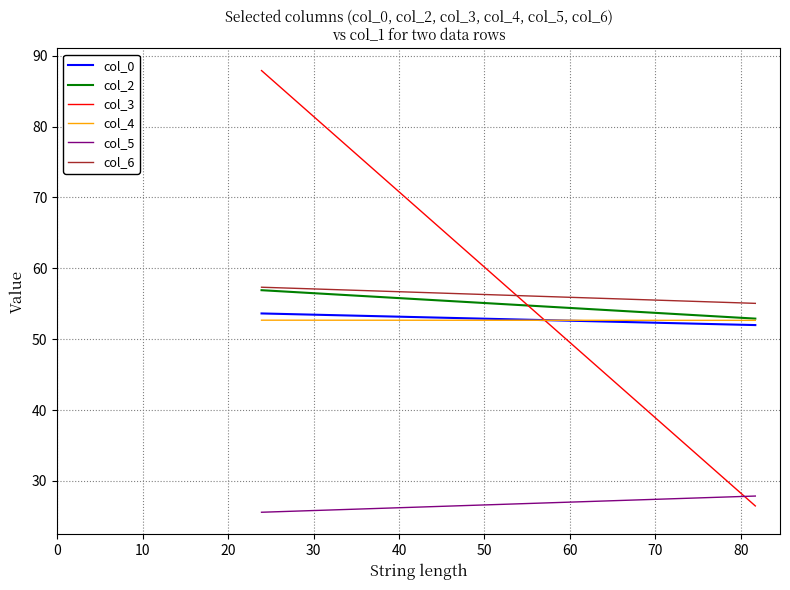

What are all the series names shown in the legend?

col_0, col_2, col_3, col_4, col_5, col_6